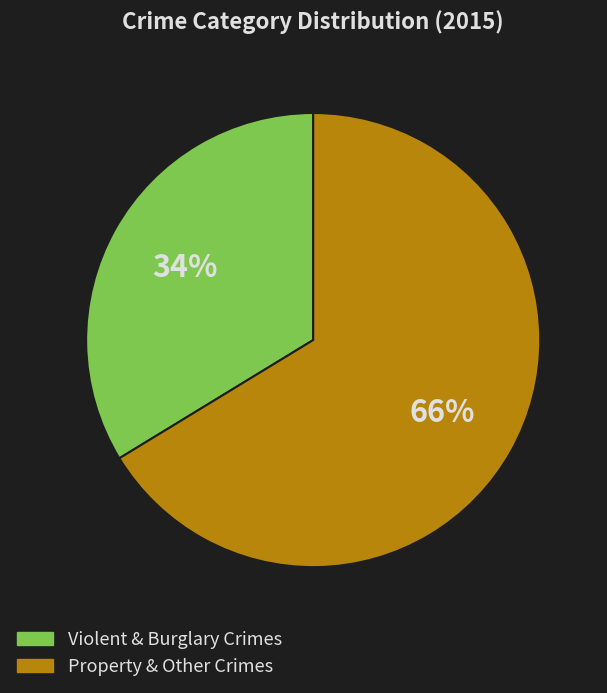

How many segments does this pie chart have?

2